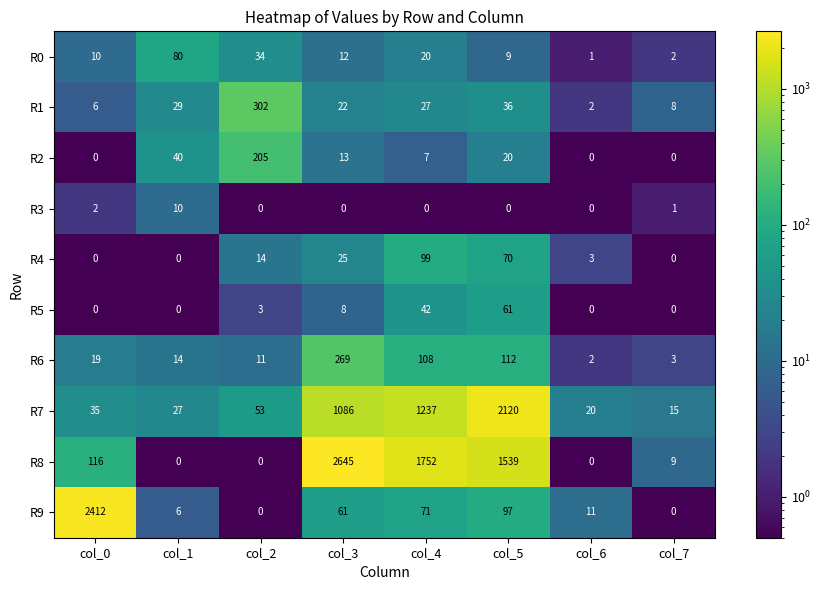

Rank the series by their maximum value, from lowest to highest.

R3, R5, R0, R4, R2, R6, R1, R7, R9, R8